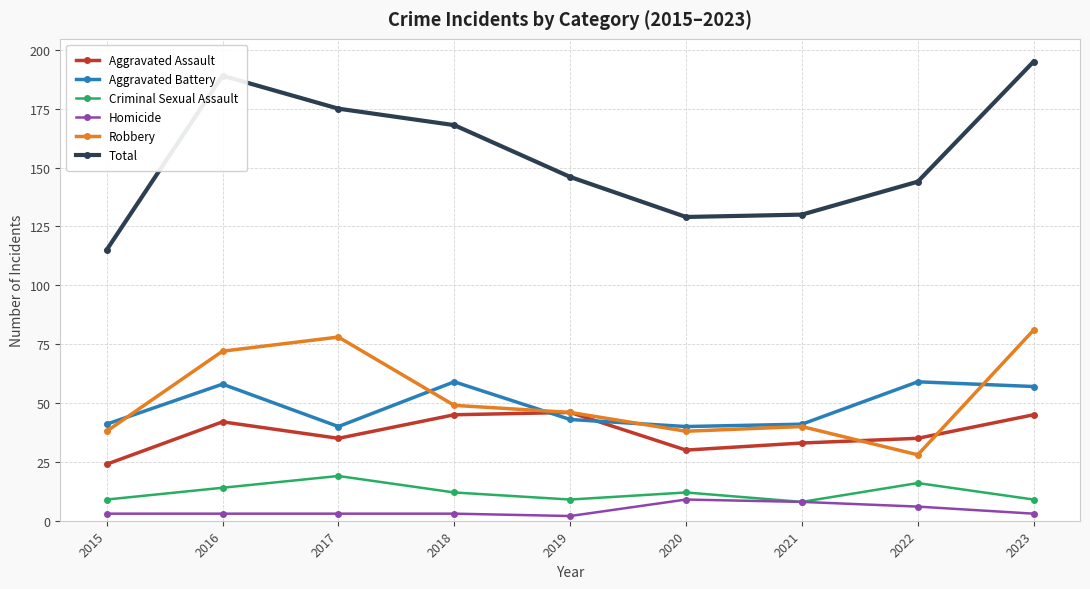

What is the total value across all series at 2016?

378